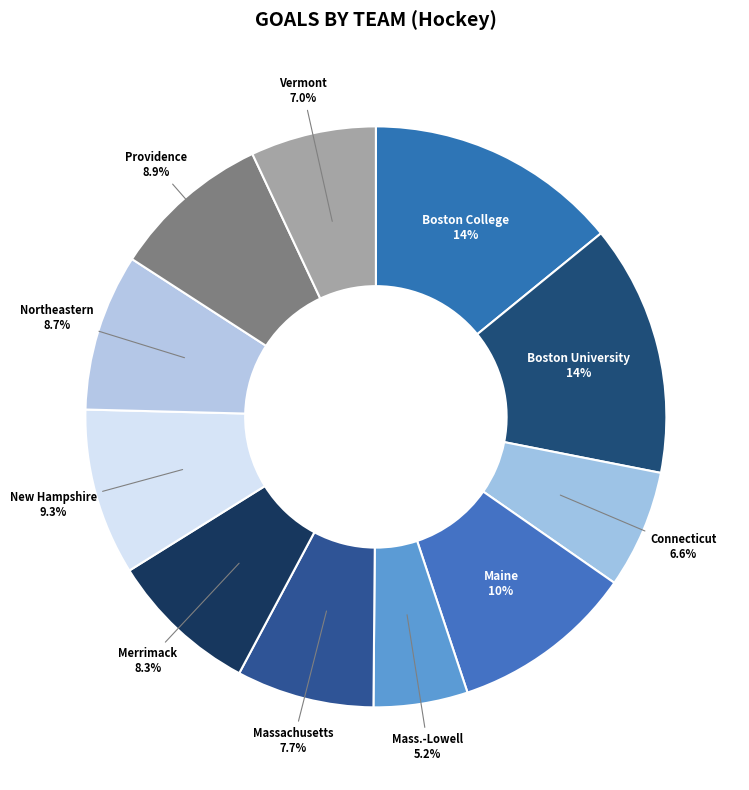

Is there a majority slice in this chart?

No